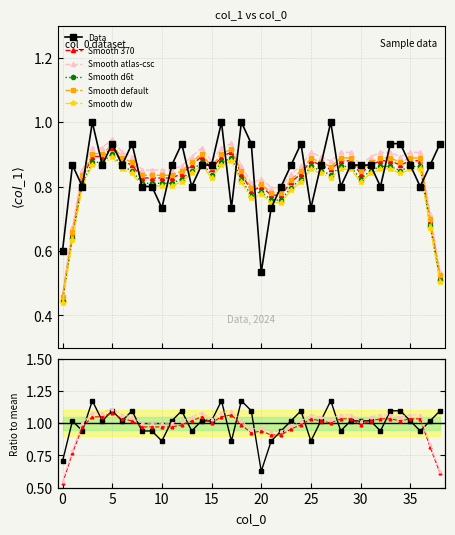

True or false: the data has more than 0 interior local peaks.

True